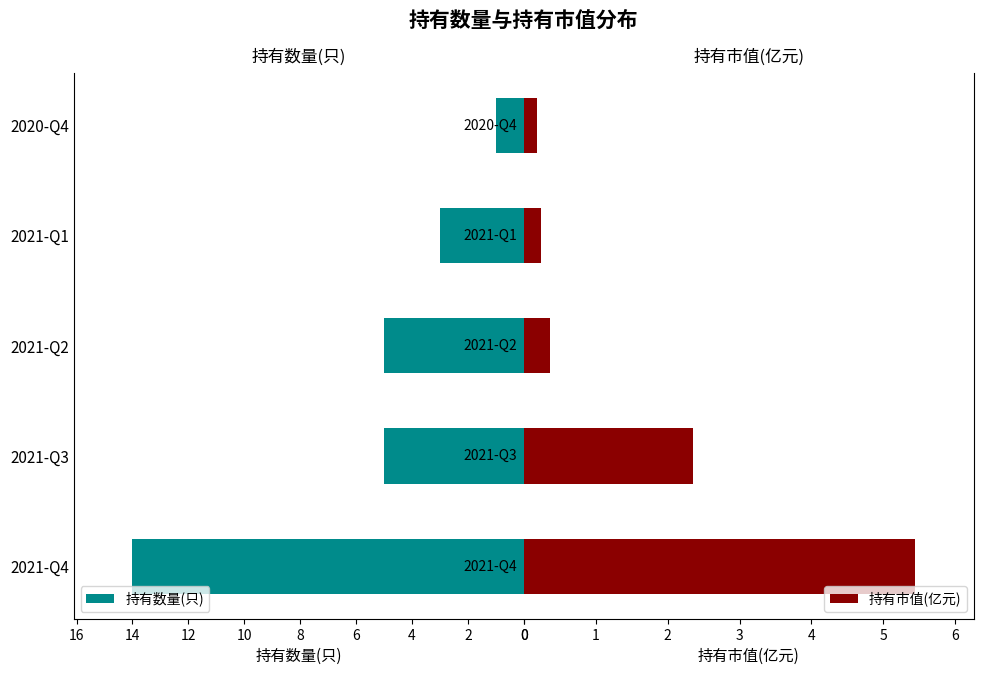

Reading right to left, transcribe all the data shown in this chart.

持有数量(只): 1.0	3.0	5.0	5.0	14.0
持有市值(亿元): 0.2	0.2	0.4	2.4	5.4